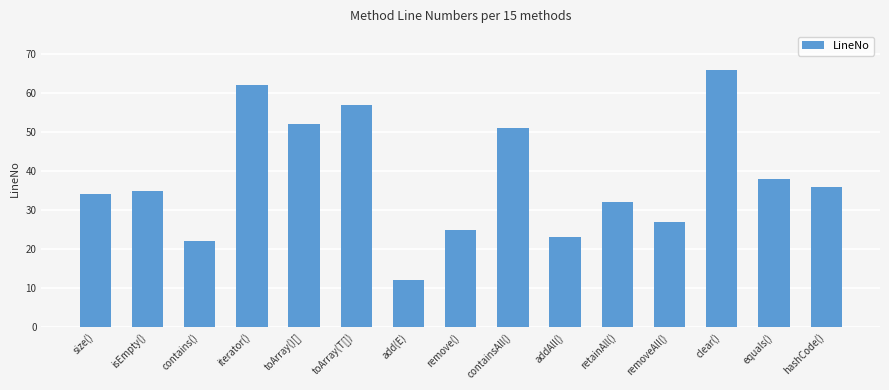

Between iterator() and retainAll(), which is larger?

iterator()